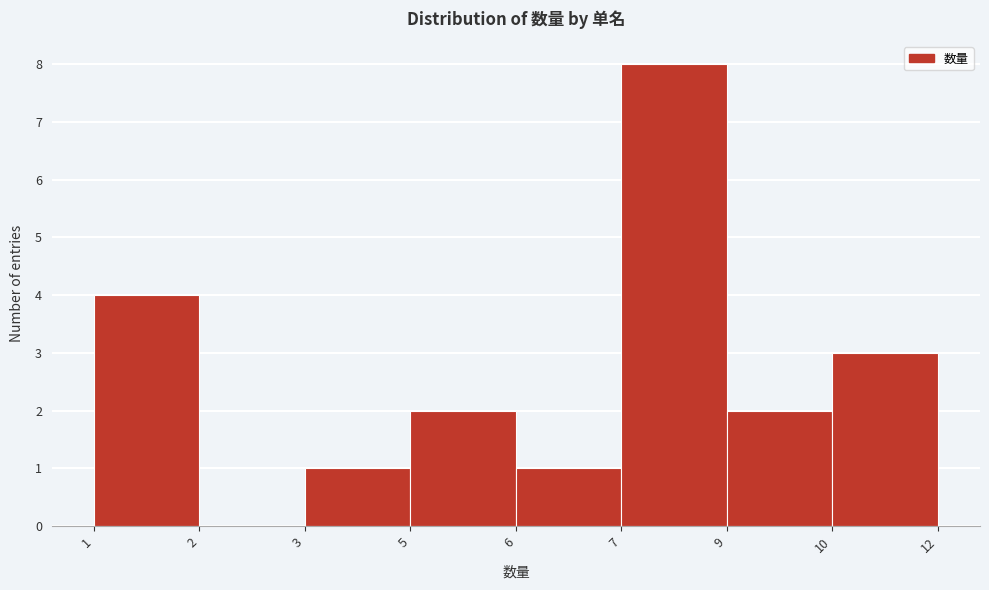

Reading left to right, what are all the values shown in this chart?

1=4	2=0	3=1	5=2	6=1	7=8	9=2	10=3